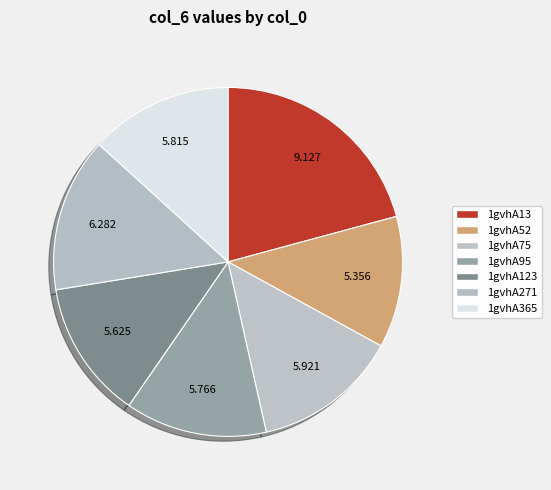

How many slices are in this pie chart?

7